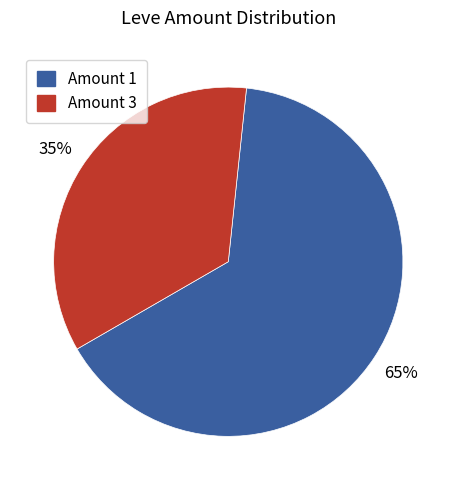

What is the smallest slice in the pie chart?

Amount 3